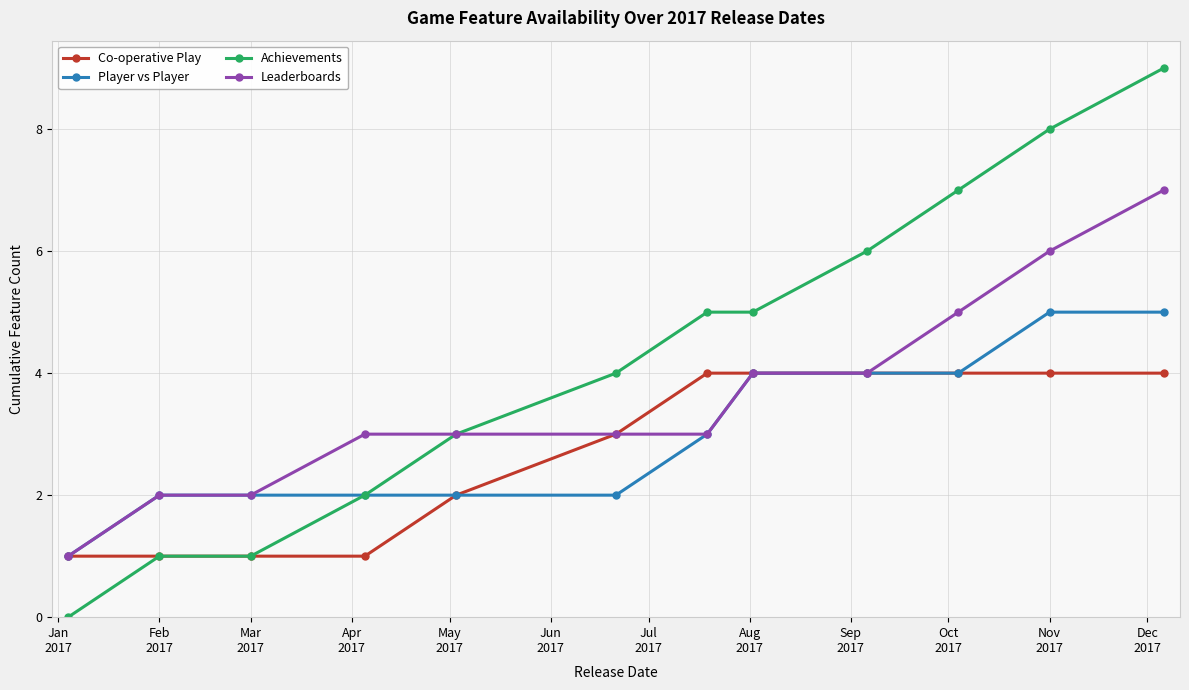

Does the chart have visible grid lines?

Yes